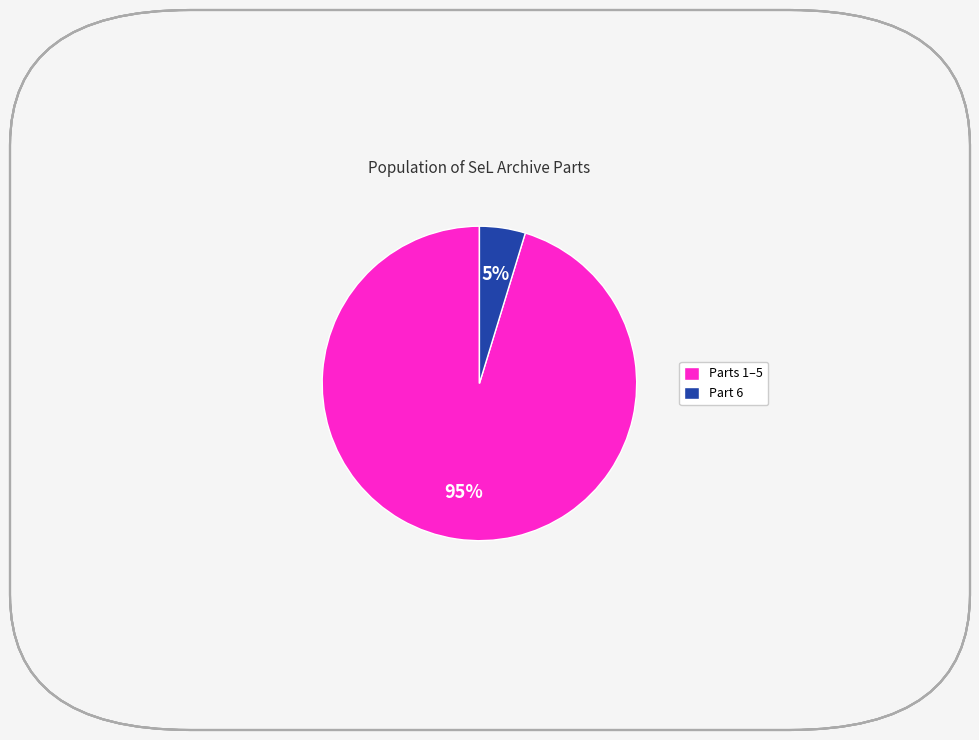

Do Parts 1–5 and Part 6 together represent more than half of the pie?

Yes